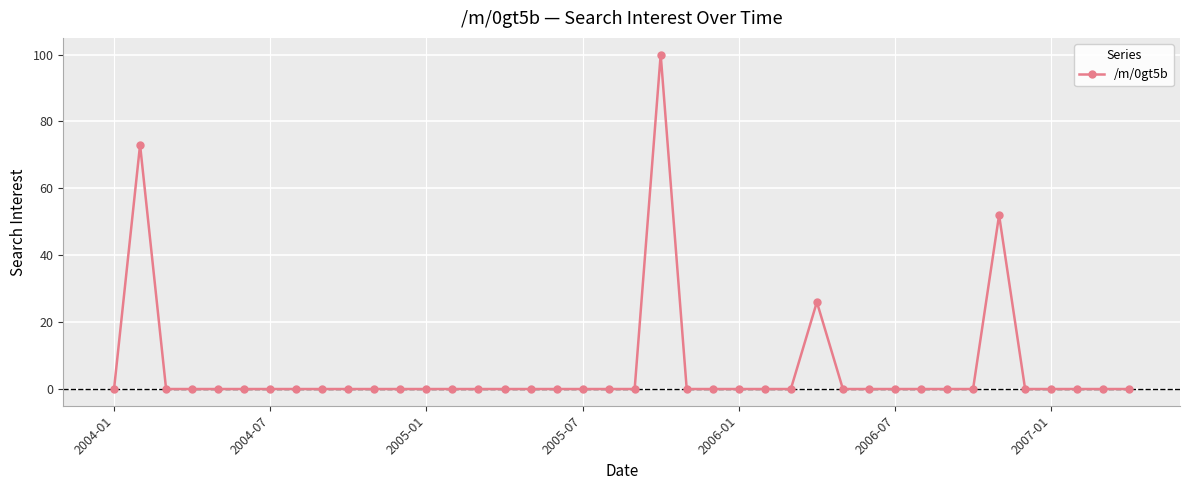

True or false: there are more than 0 points higher than both neighbors.

True